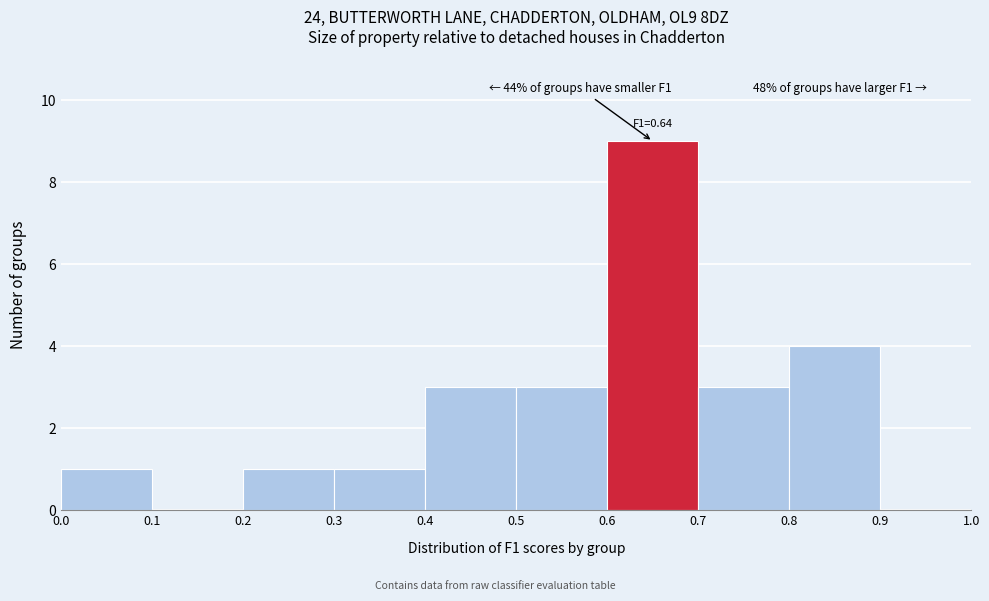

Over which range of the x-axis is the bar tallest?

0.6 to 0.7